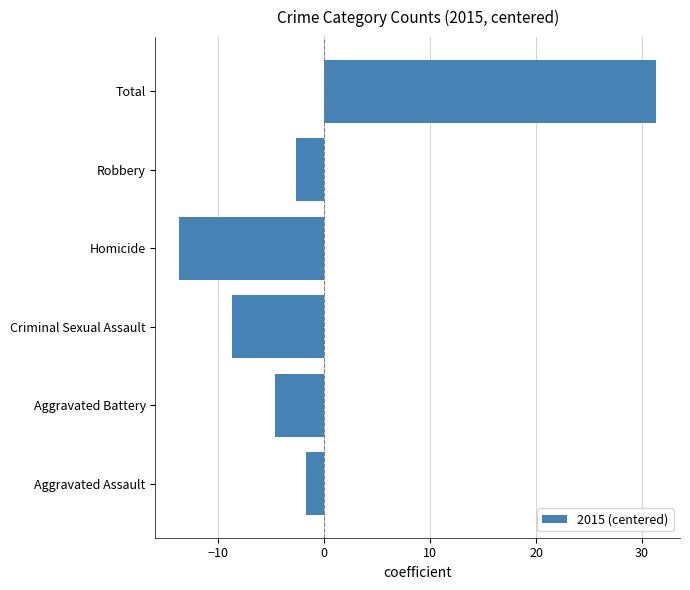

Which category has the highest value across all series?

Total